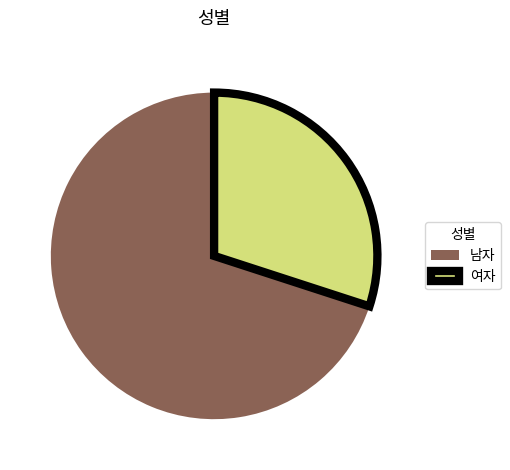

Is it true that 남자 is 85% of the pie?

False